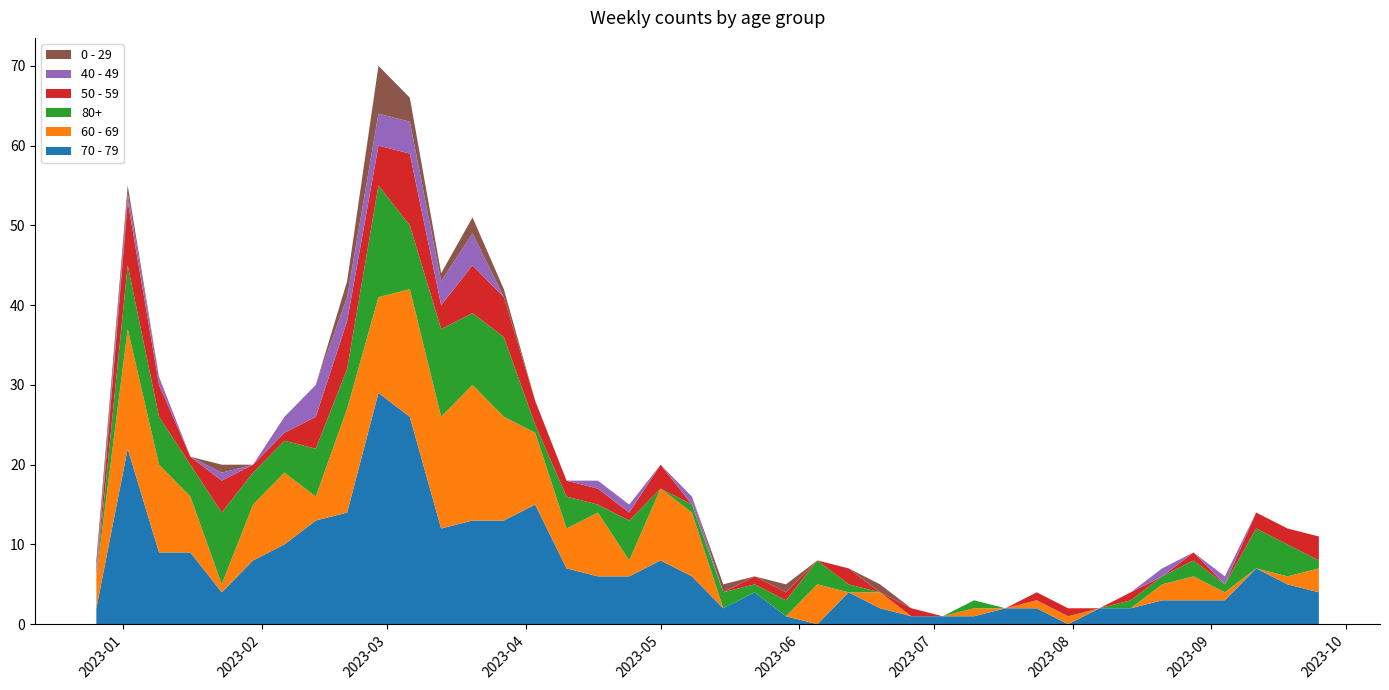

Reading right to left, list all the values displayed in this chart.

70 - 79: 4	5	7	3	3	3	2	2	0	2	2	1	1	1	2	4	0	1	4	2	6	8	6	6	7	15	13	13	12	26	29	14	13	10	8	4	9	9	22	2
60 - 69: 3	1	0	1	3	2	0	0	1	1	0	1	0	0	2	0	5	0	0	0	8	9	2	8	5	9	13	17	14	16	12	13	3	9	7	1	7	11	15	4
80+: 1	4	5	1	2	1	1	0	0	0	0	1	0	0	0	1	3	2	1	2	1	0	5	1	4	1	10	9	11	8	14	5	6	4	4	9	4	6	8	0
50 - 59: 3	2	2	0	1	0	1	0	1	1	0	0	0	1	0	2	0	1	1	0	0	3	1	2	2	3	5	6	3	9	5	6	4	1	1	4	1	4	8	0
40 - 49: 0	0	0	1	0	1	0	0	0	0	0	0	0	0	0	0	0	0	0	0	1	0	1	1	0	0	0	4	3	4	4	3	4	2	0	1	0	1	1	1
0 - 29: 0	0	0	0	0	0	0	0	0	0	0	0	0	0	1	0	0	1	0	1	0	0	0	0	0	0	1	2	1	3	6	2	0	0	0	1	0	0	1	1